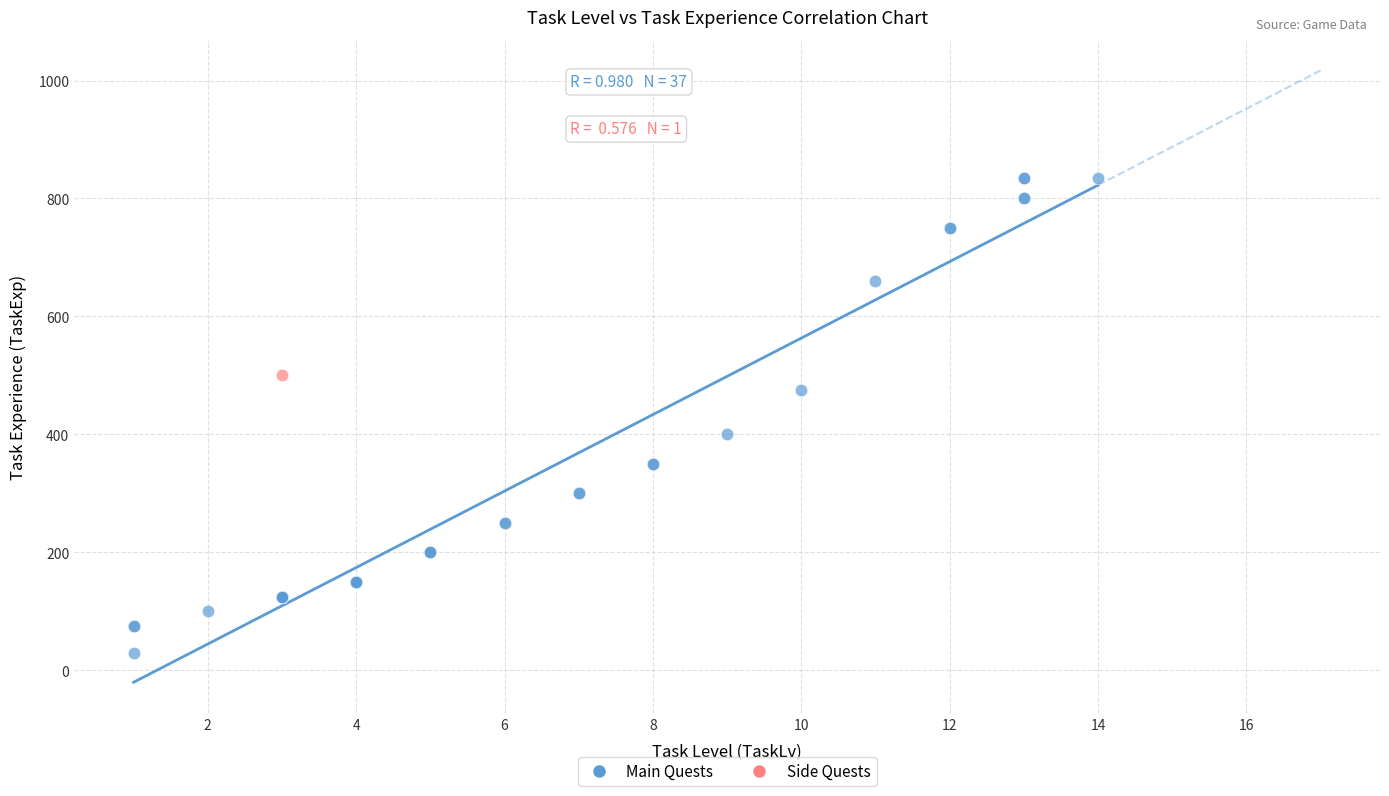

What are all the series names shown in the legend?

Main Quests, Side Quests